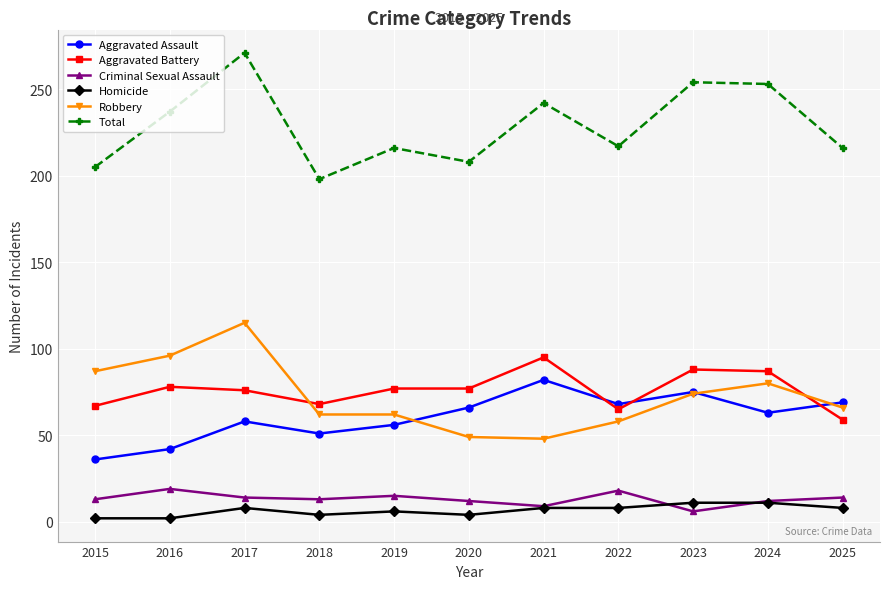

At which label does Aggravated Battery reach its peak?

2021